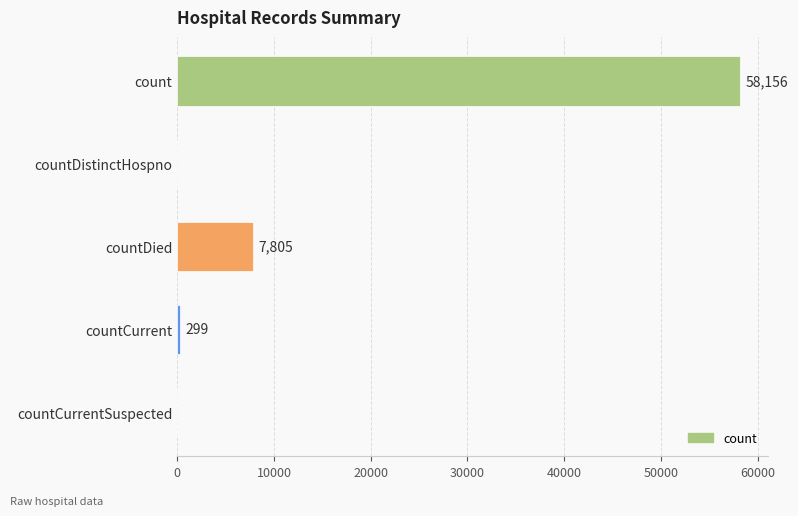

What is the sum of the values at countDied and countCurrentSuspected?

7805